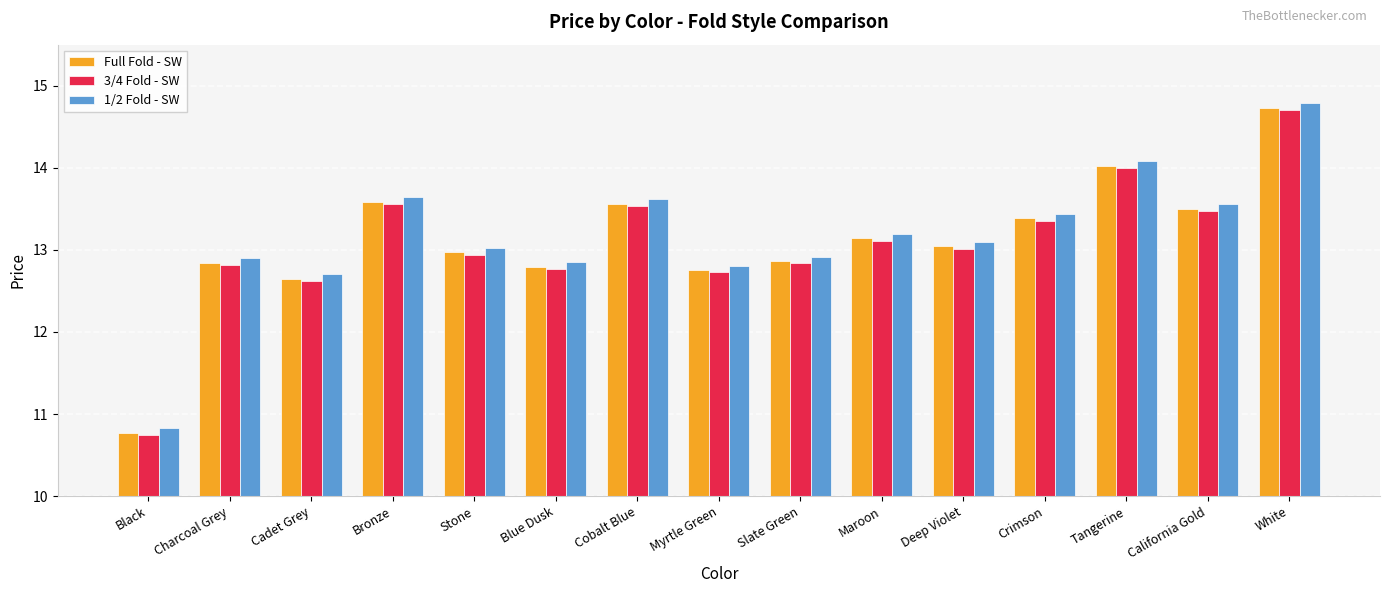

The Full Fold - SW series shows 12.8 at Myrtle Green. True or false?

True